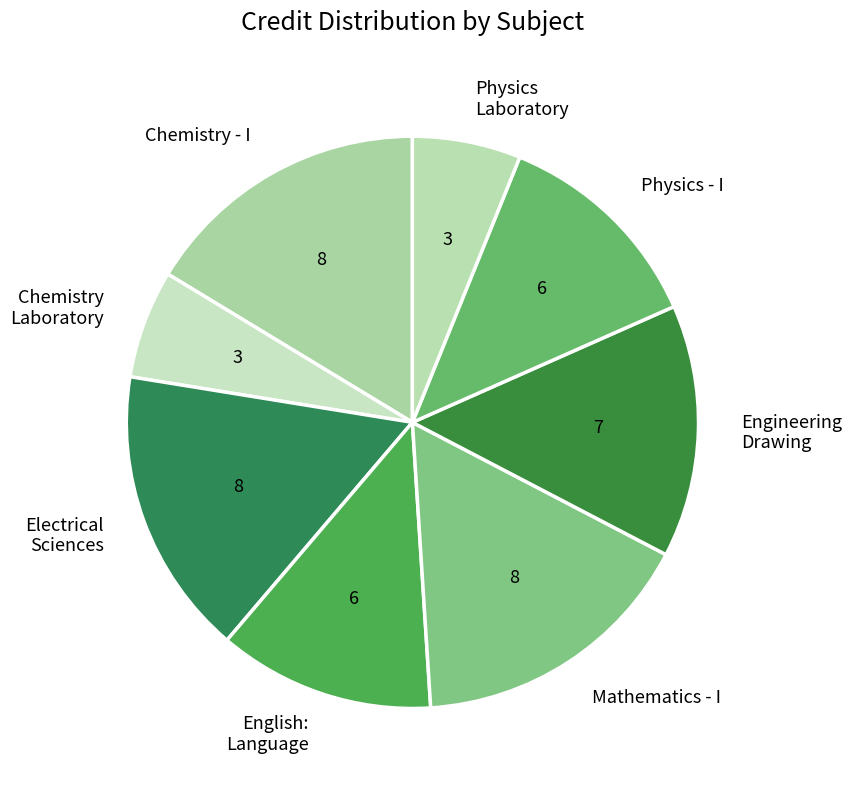

Is the sum of Mathematics - I and Electrical Sciences greater than half?

No